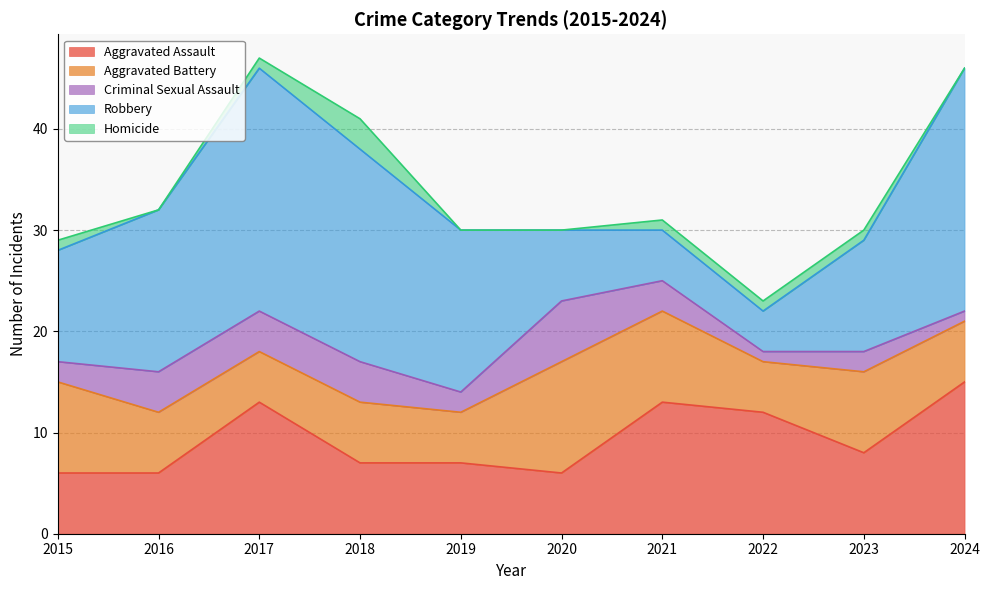

Between which two adjacent categories do Aggravated Assault and Robbery first intersect?

2020 and 2021